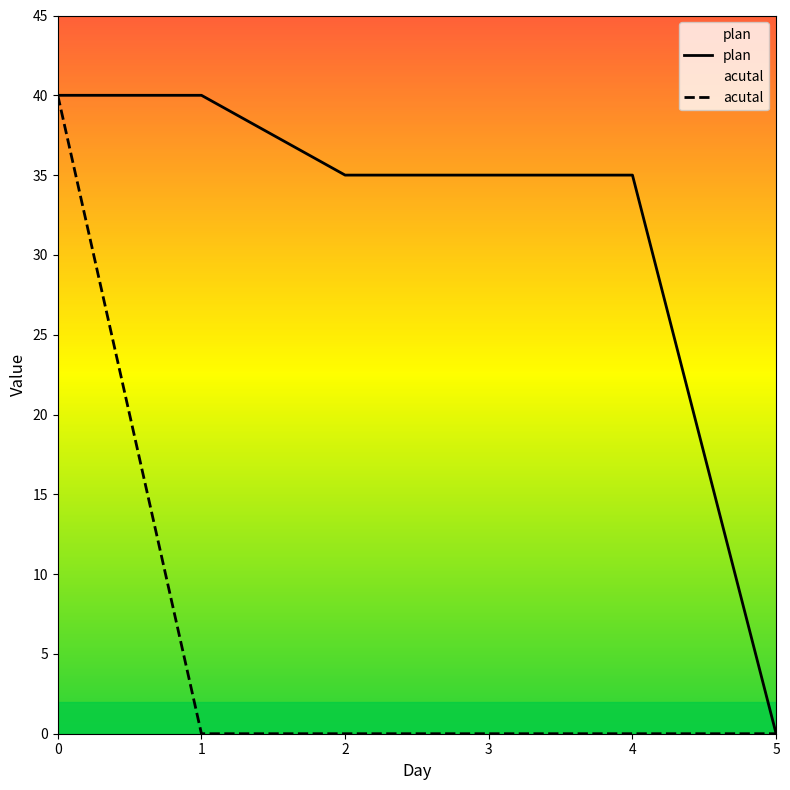

What is the sum of all plan values?

185